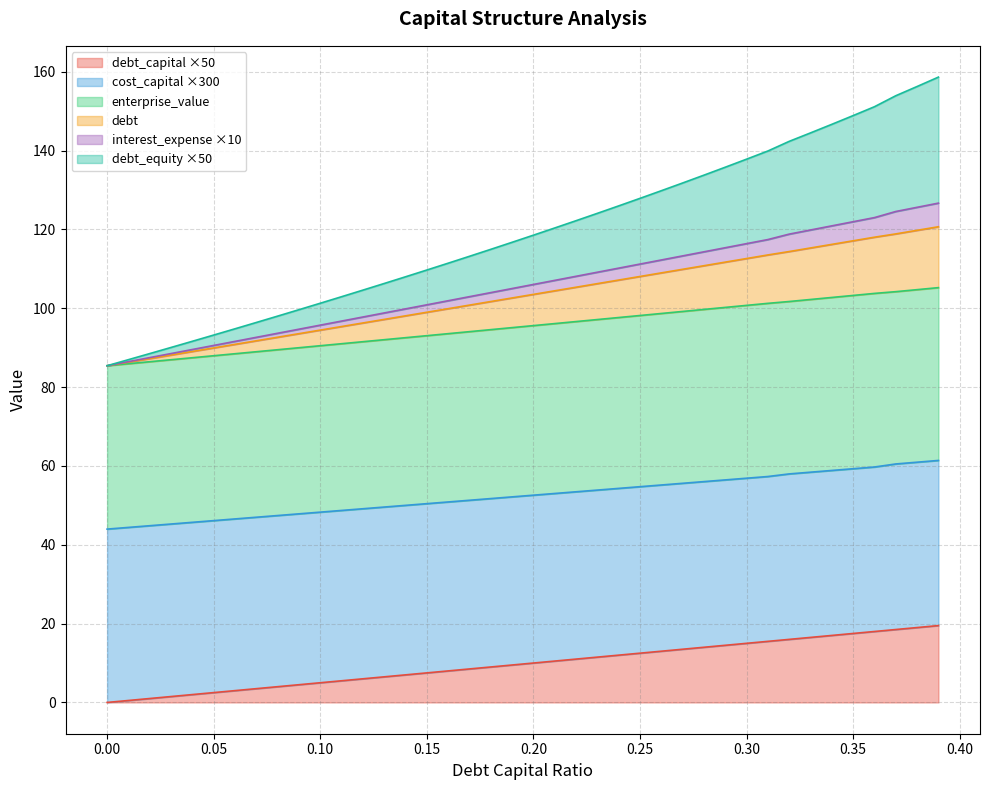

The value of debt_capital at 0.14 is 7.0. True or false?

True